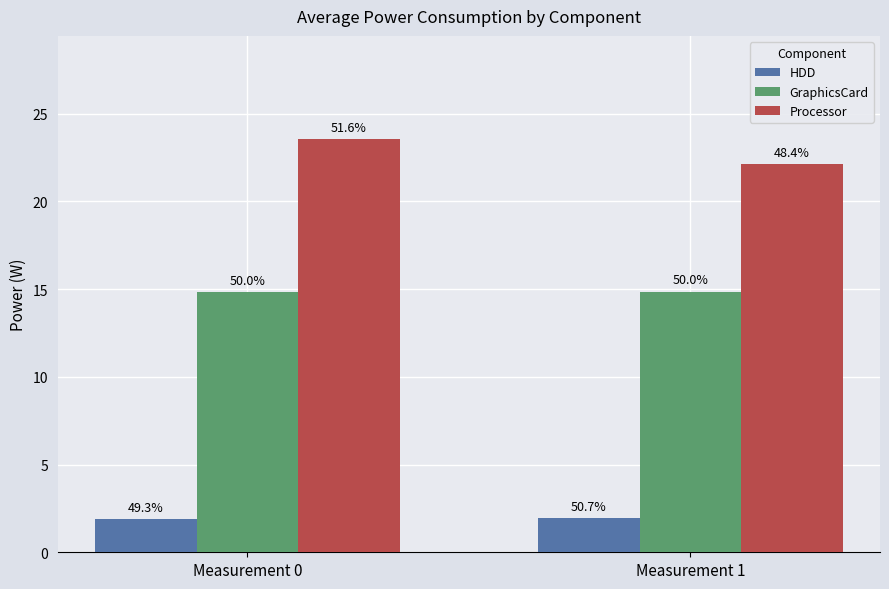

Does the chart contain any negative values?

No